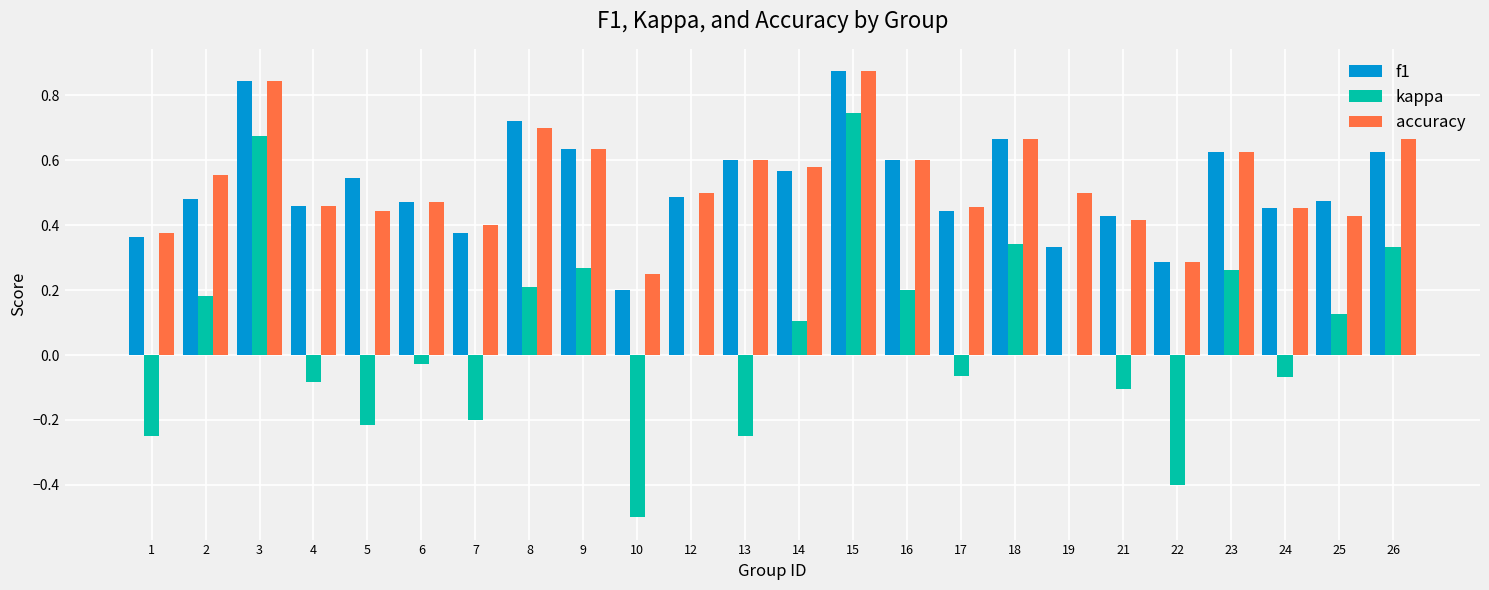

True or false: kappa has a value of 1.1 at 15.

False